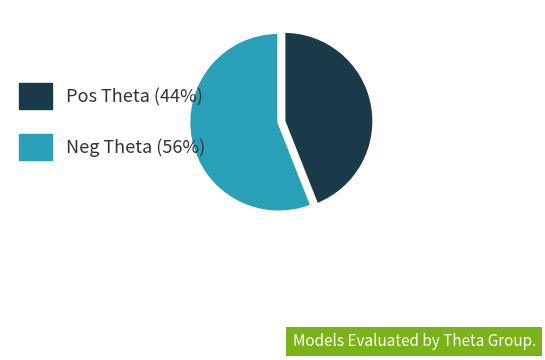

Is there a majority slice in this chart?

Yes